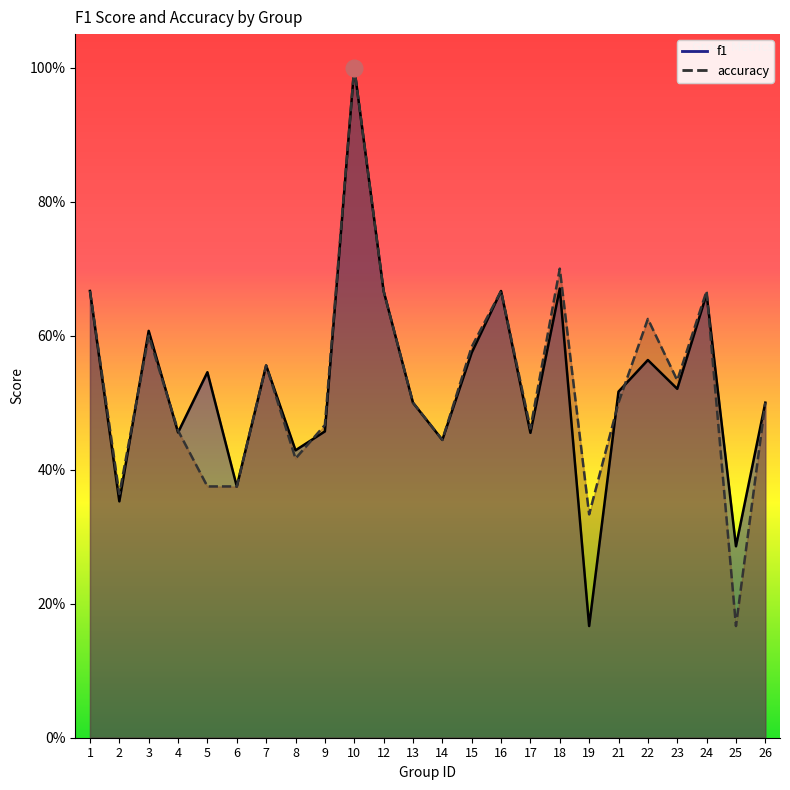

How many lines are shown in the chart?

2